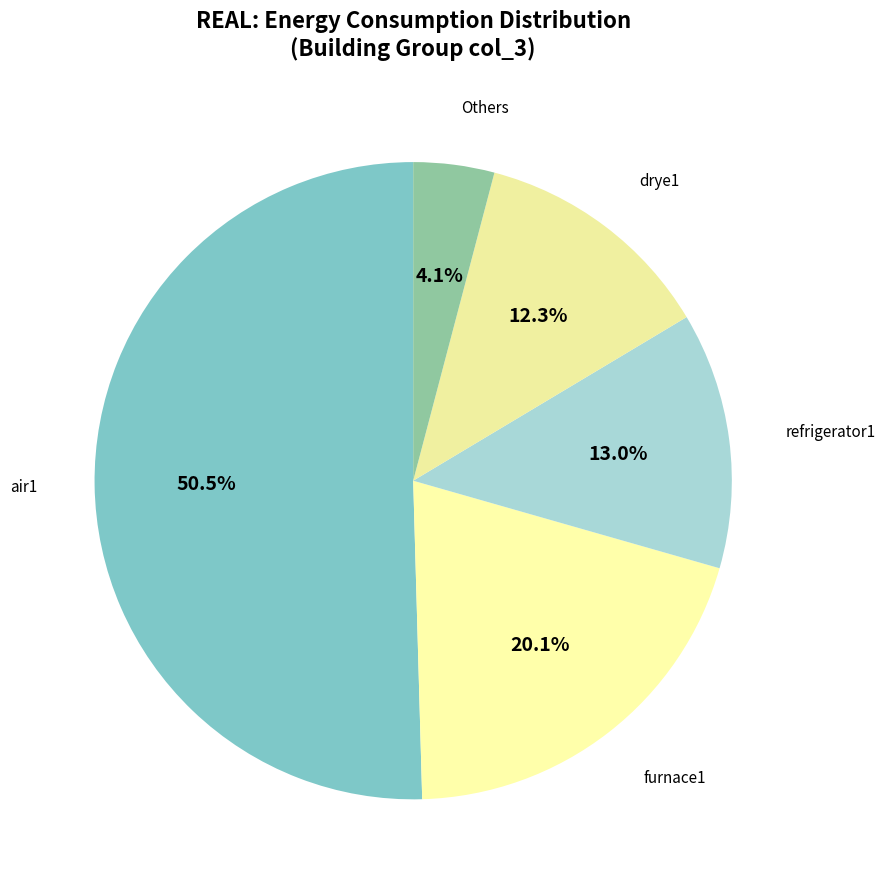

How many segments does this pie chart have?

5